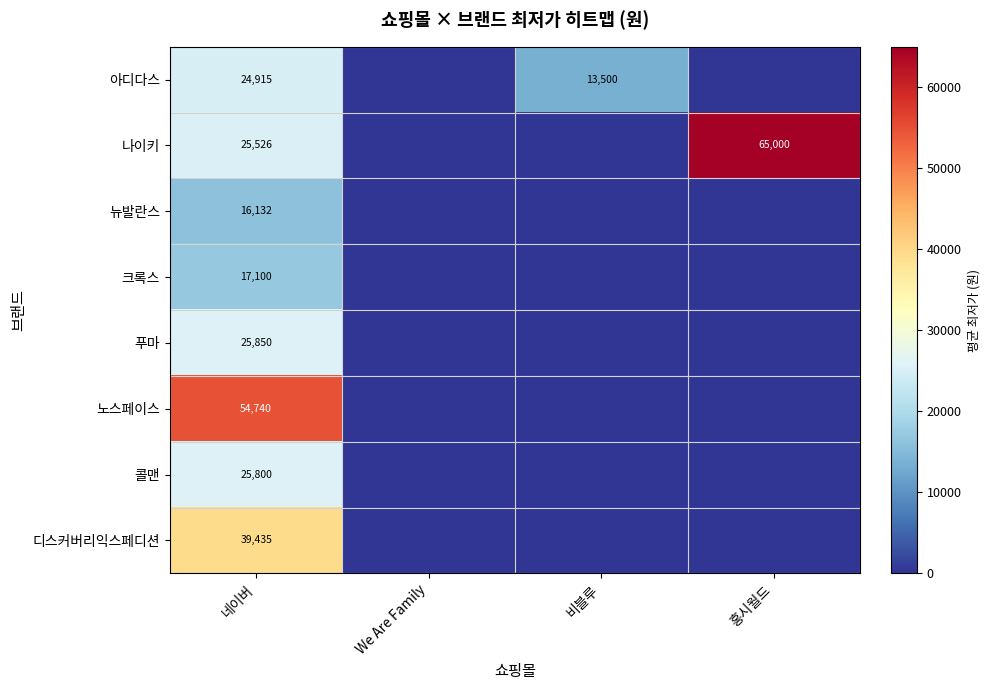

Is it true that 나이키 equals 34620 at 네이버?

False